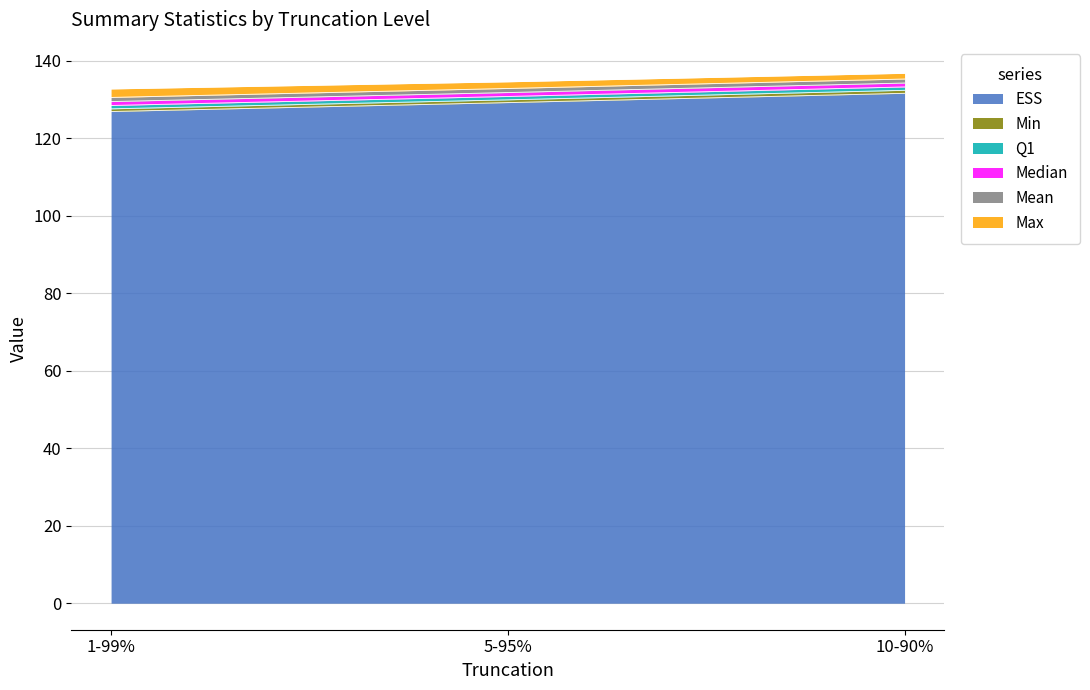

Is it true that Min equals 55.0 at 5-95%?

False